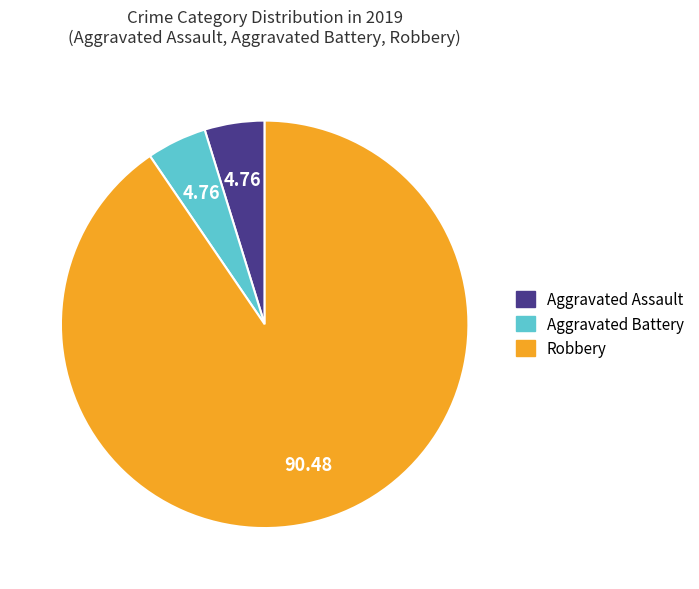

Which category has the biggest portion of the pie?

Robbery